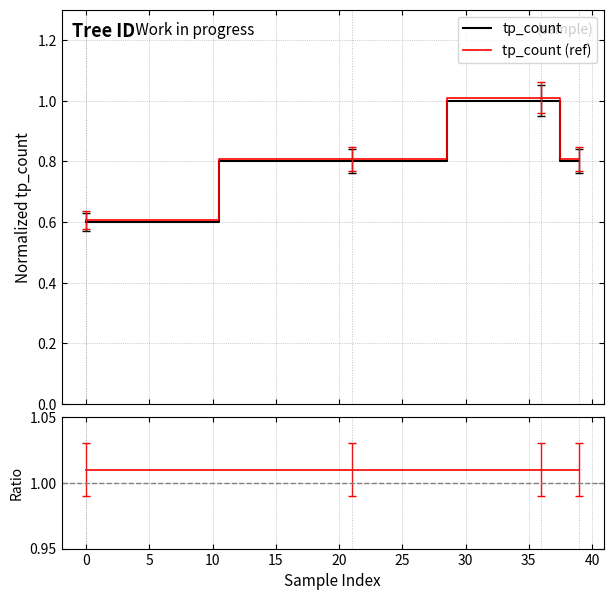

What is the maximum value for tp_count?

1.0